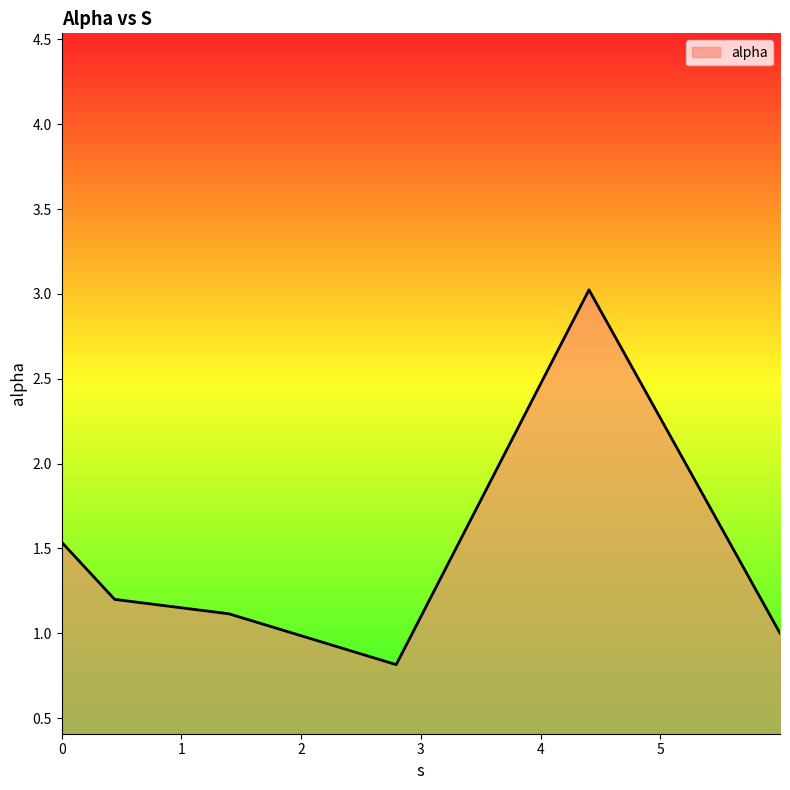

Reading left to right, transcribe all the data shown in this chart.

1.5	1.2	1.1	0.8	3.0	1.0